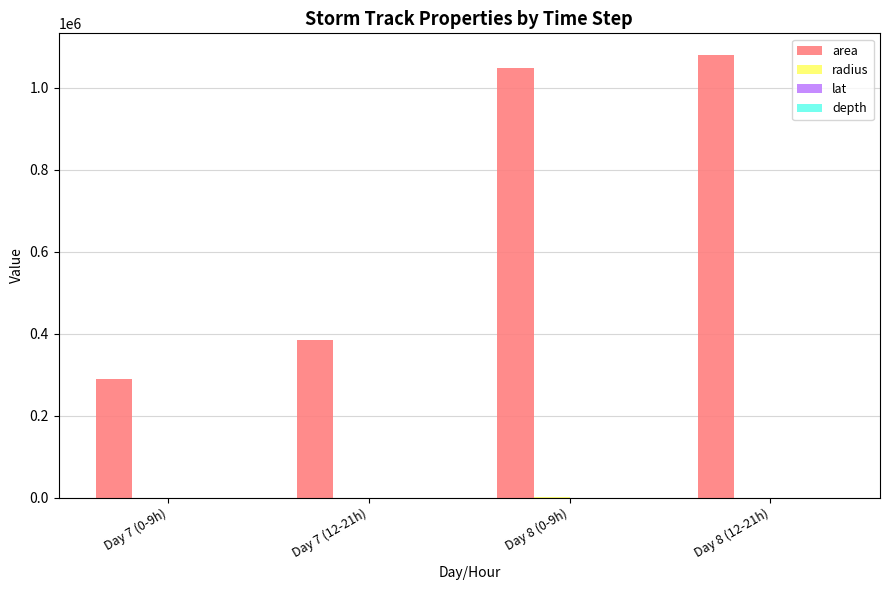

Does the chart contain stacked bars?

No